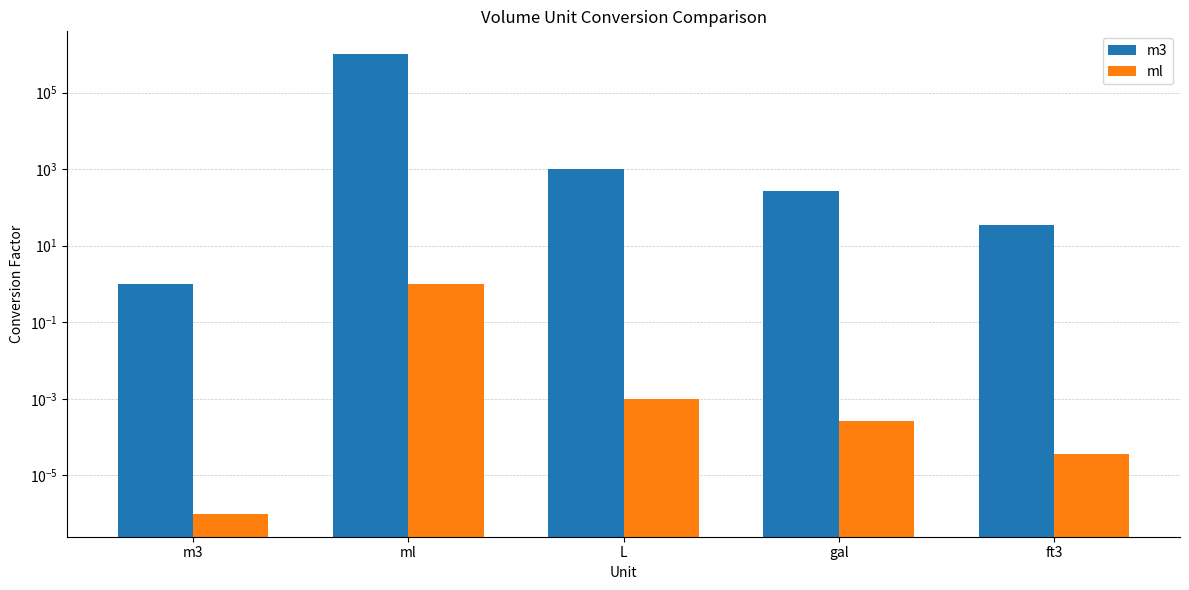

Reading left to right, extract all data points from this chart.

m3: m3=1.0	ml=1000000.0	L=1000.0	gal=264.2	ft3=35.3
ml: m3=0.0	ml=1.0	L=0.0	gal=0.0	ft3=0.0